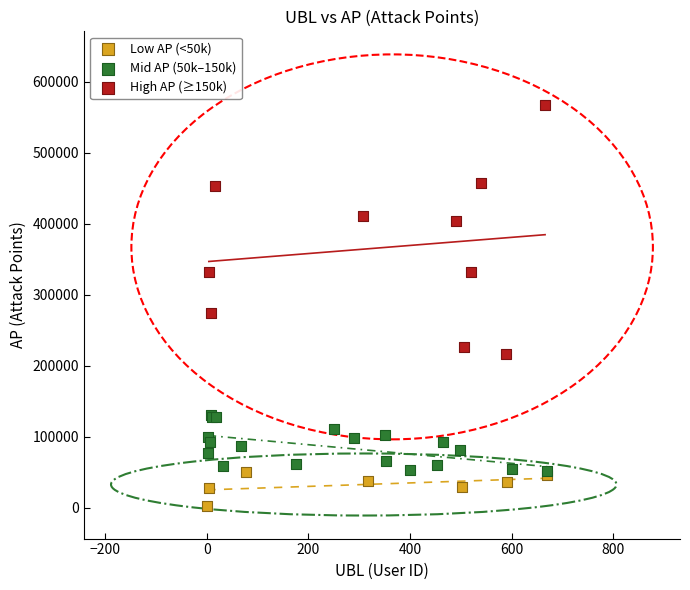

Which series has the widest spread of Y values?

High AP (≥150k)